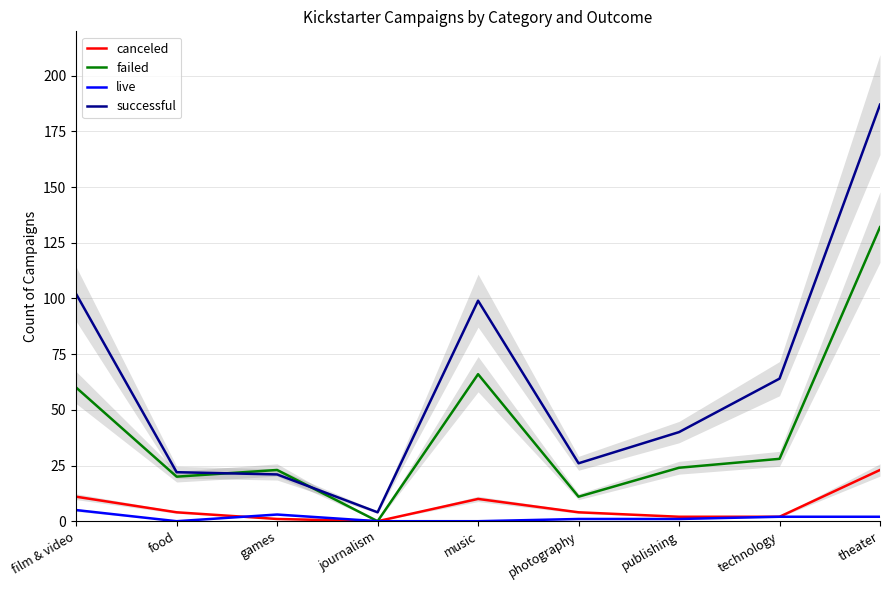

Reading left to right, extract all data points from this chart.

canceled: 11	4	1	0	10	4	2	2	23
failed: 60	20	23	0	66	11	24	28	132
live: 5	0	3	0	0	1	1	2	2
successful: 102	22	21	4	99	26	40	64	187